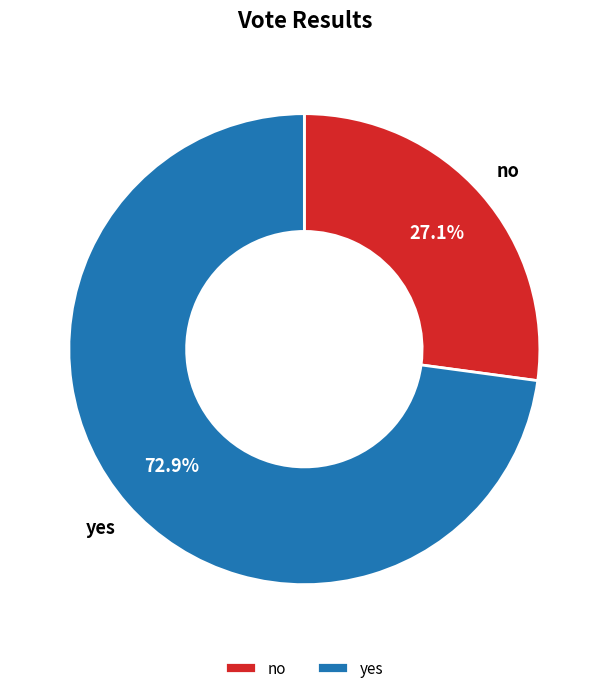

Count the number of slices in the pie.

2